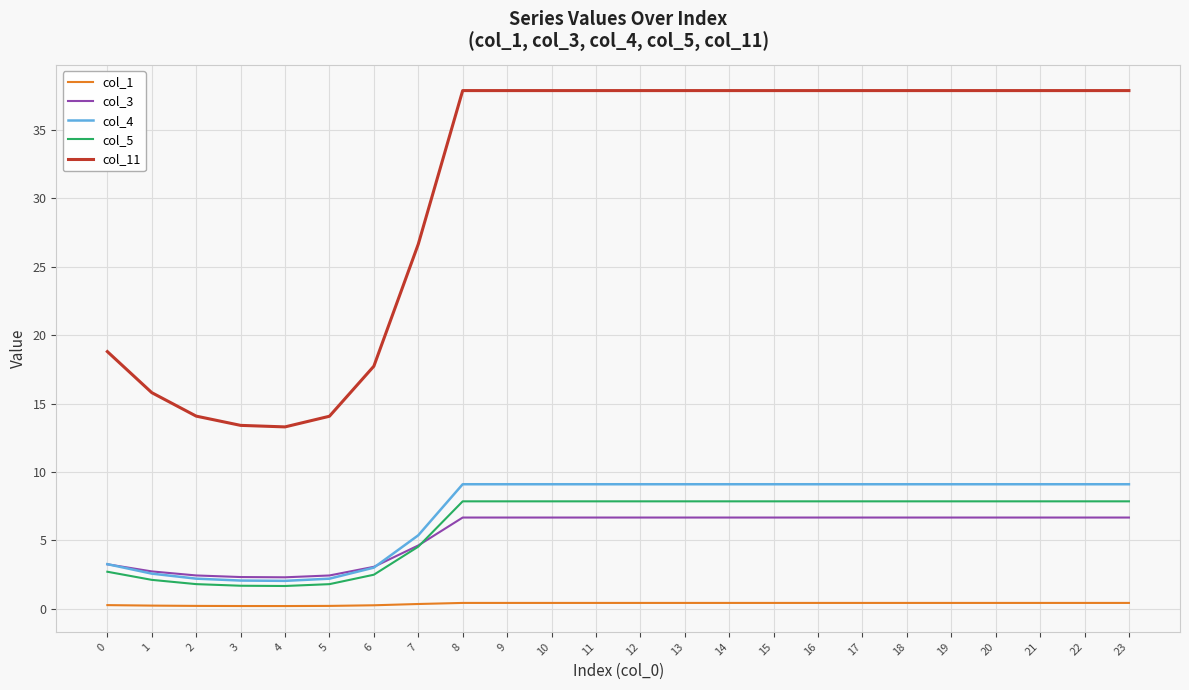

At 17, list the series in order from smallest to largest.

col_1, col_3, col_5, col_4, col_11